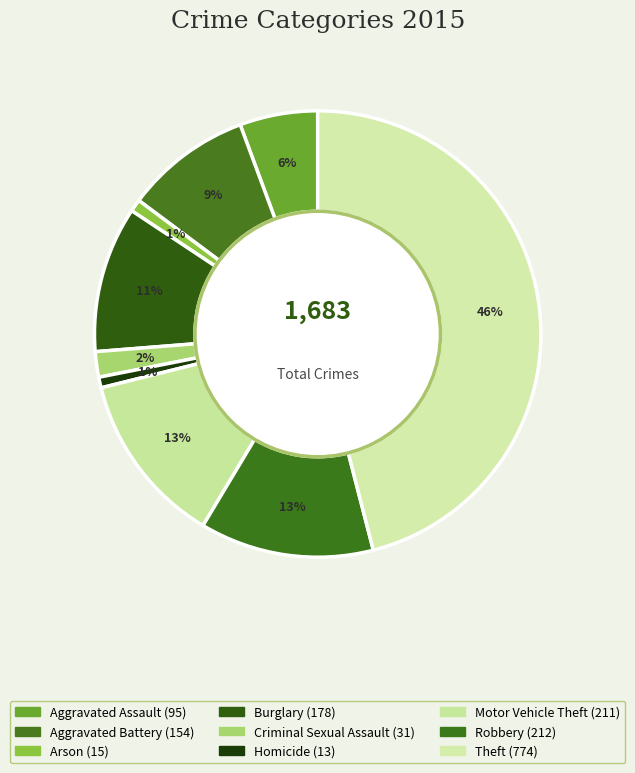

Which slice is the largest?

Theft